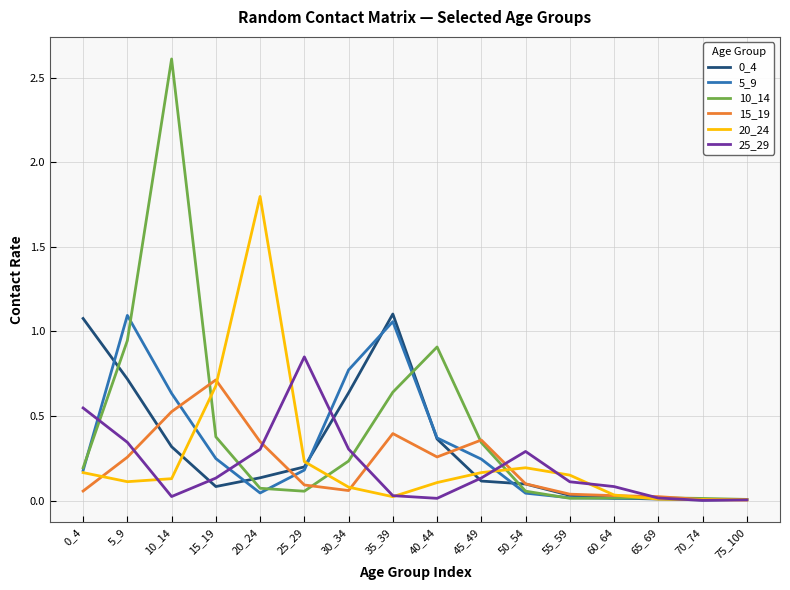

Which series has the largest range (max minus min)?

10_14